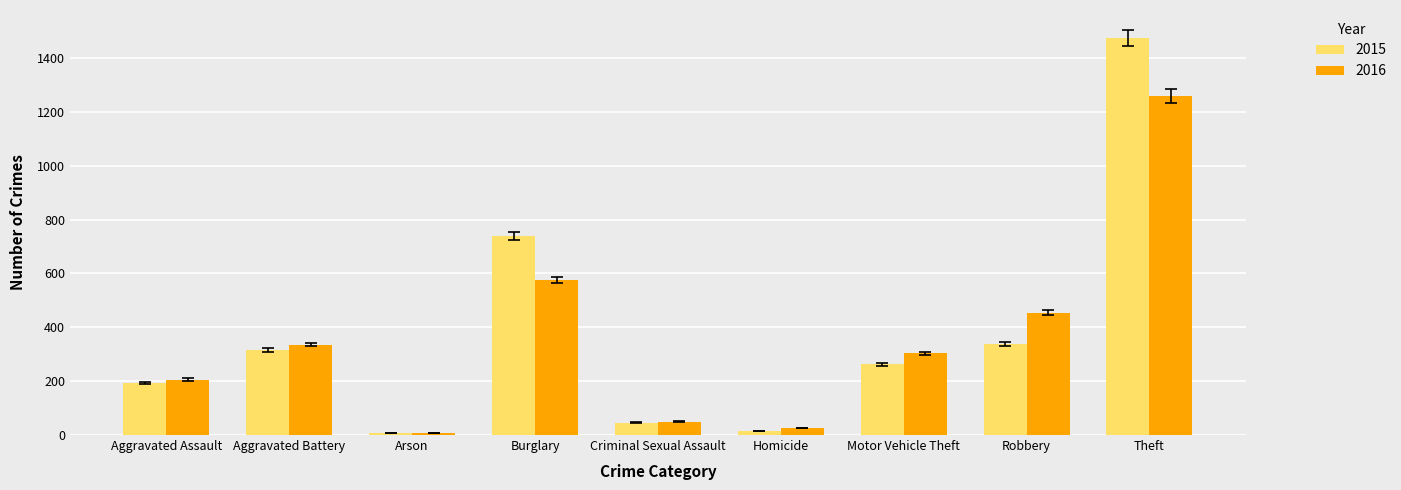

How many data points does each series have?

9